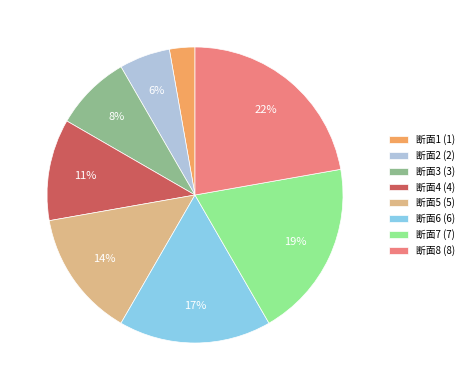

To the nearest percent, what is the difference between the largest and smallest slice percentages?

19%